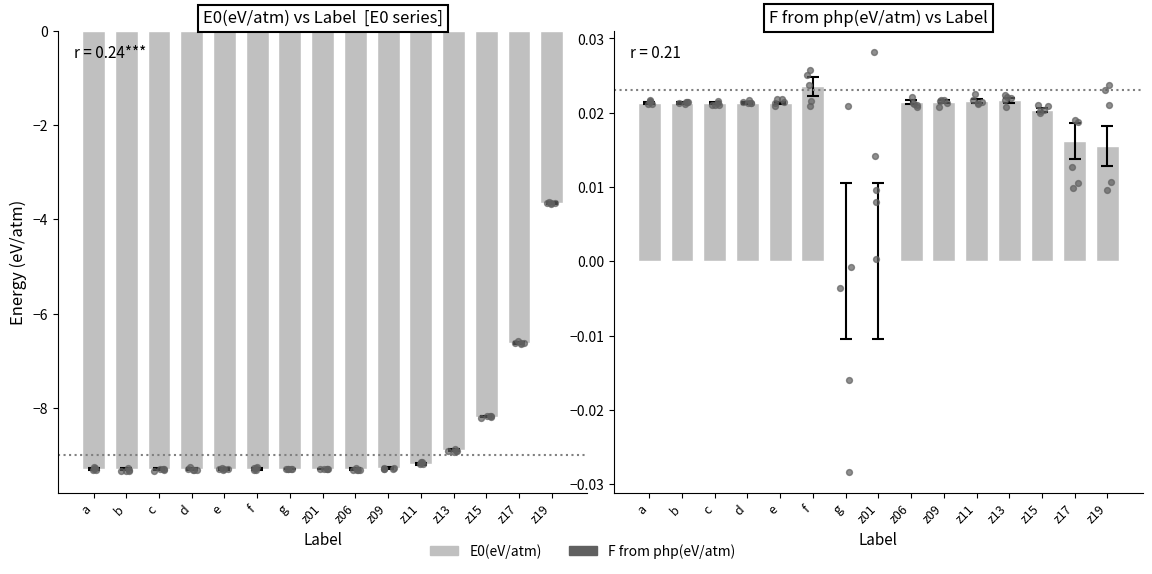

Which series has the largest total across all categories?

F from php(eV/atm)